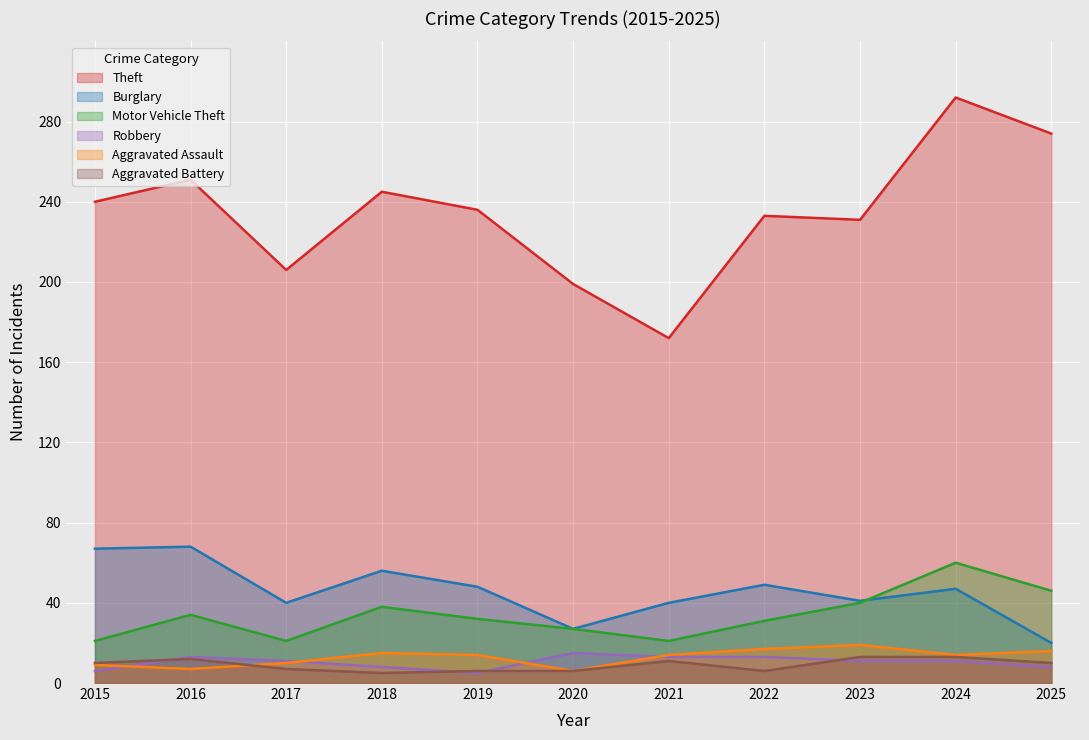

True or false: Motor Vehicle Theft and Theft intersect in this chart.

False